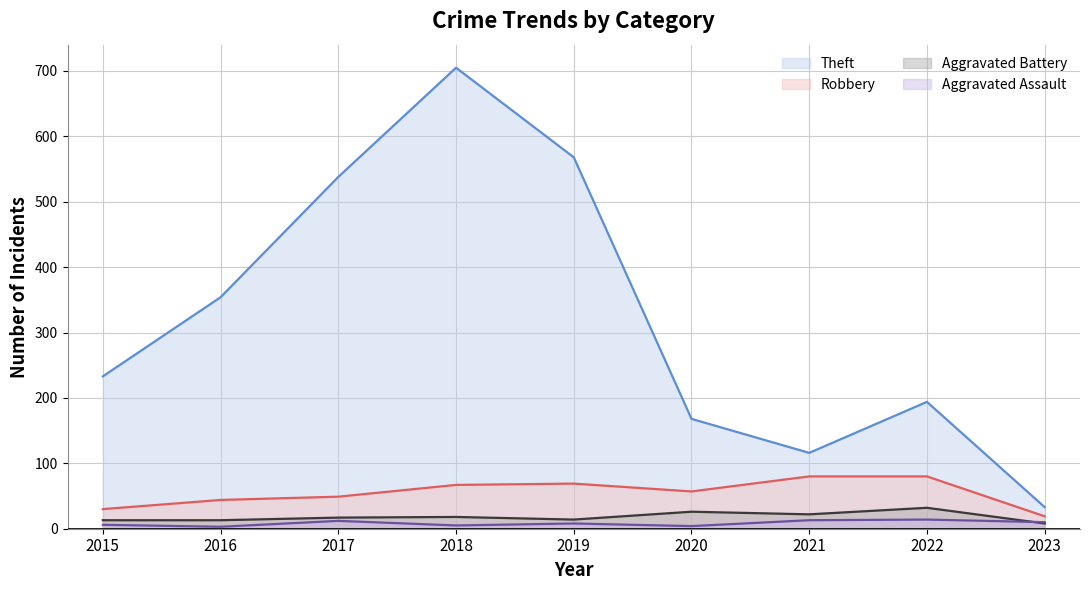

What are all the series names shown in the legend?

Theft, Robbery, Aggravated Battery, Aggravated Assault